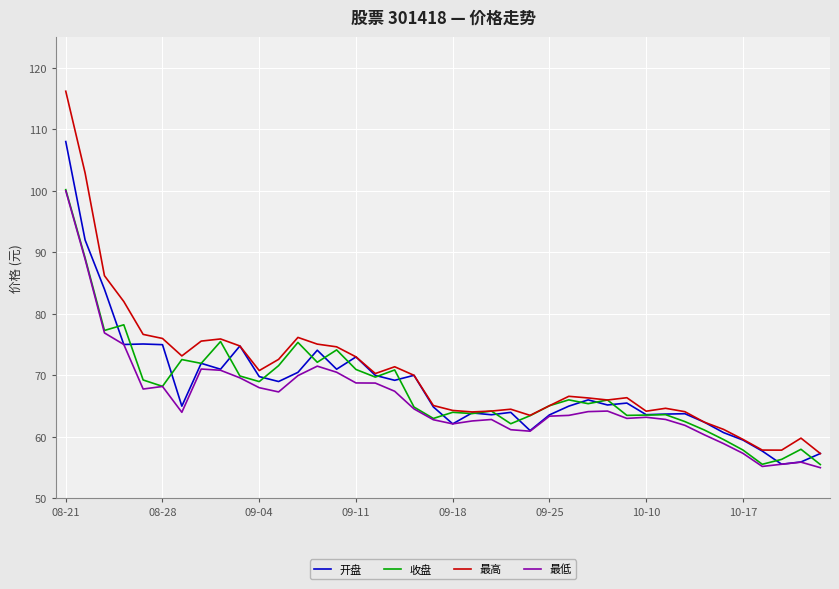

What is the lowest value of the 最低 series?

55.0